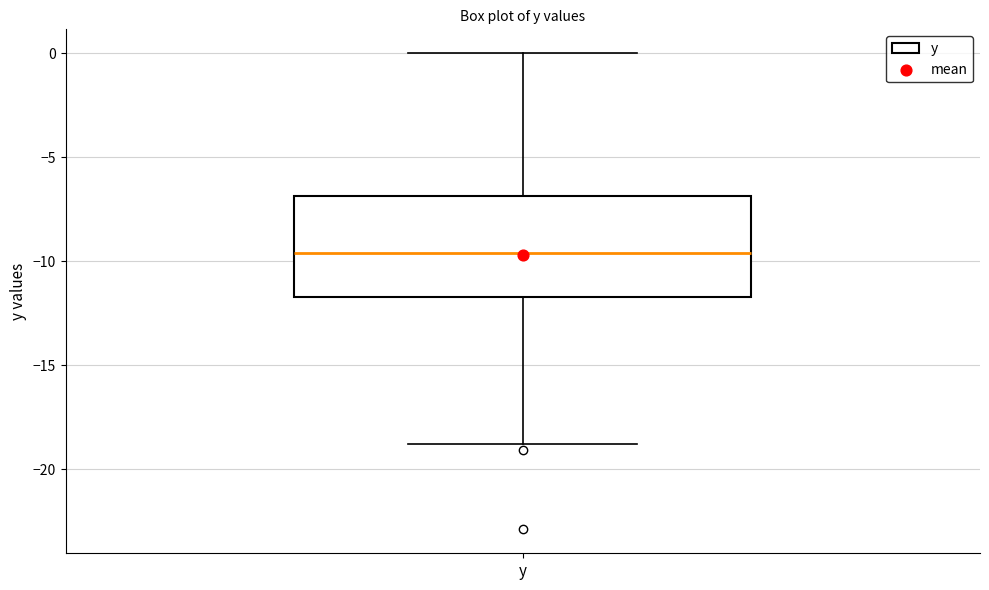

Transcribe this box plot: give where the median line is, the range the box spans, and where the two whiskers end, as read against the y-axis. The values are not printed on the chart, so give them approximately, as read against the axis.

median -9.5, box -11.5 to -7.0, whiskers -19.0 to 0.0